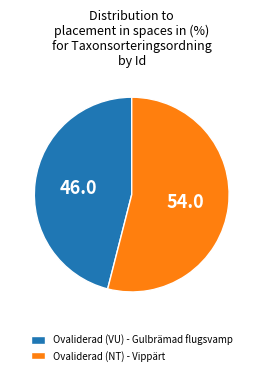

The Ovaliderad (VU) - Gulbrämad flugsvamp slice represents 32% of the pie. True or false?

False